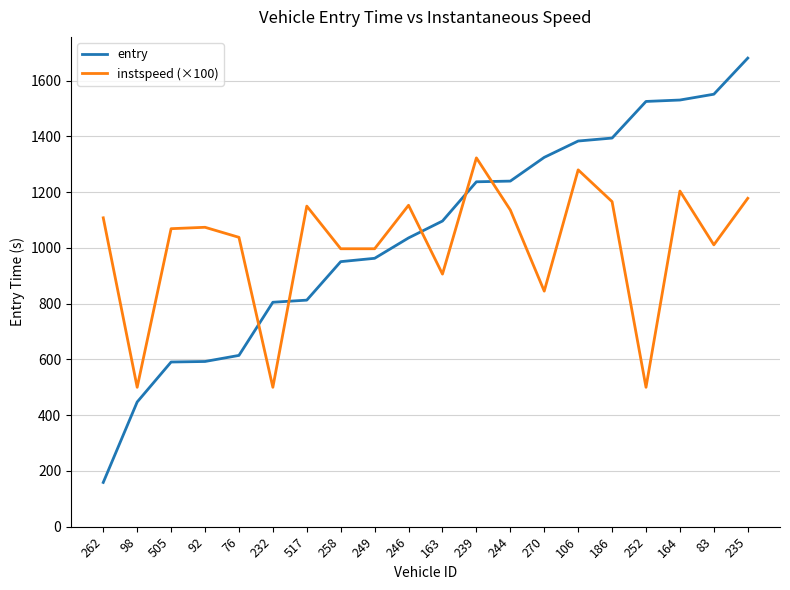

What is the smallest value displayed?

158.8